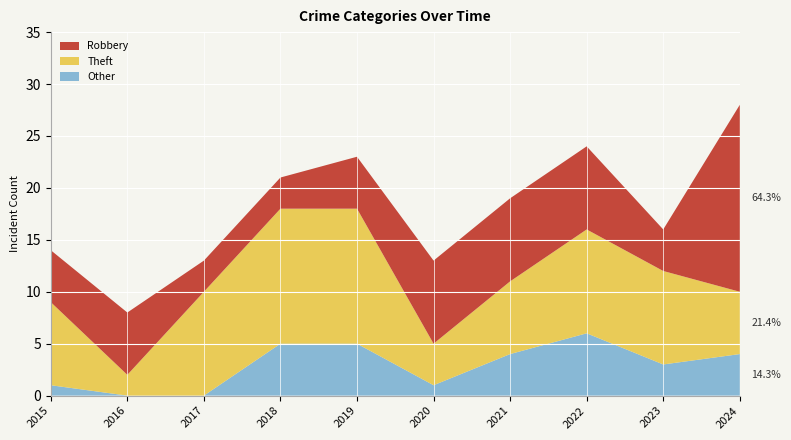

Reading left to right, list all the values displayed in this chart.

Robbery: 5	6	3	3	5	8	8	8	4	18
Theft: 8	2	10	13	13	4	7	10	9	6
Other: 1	0	0	5	5	1	4	6	3	4